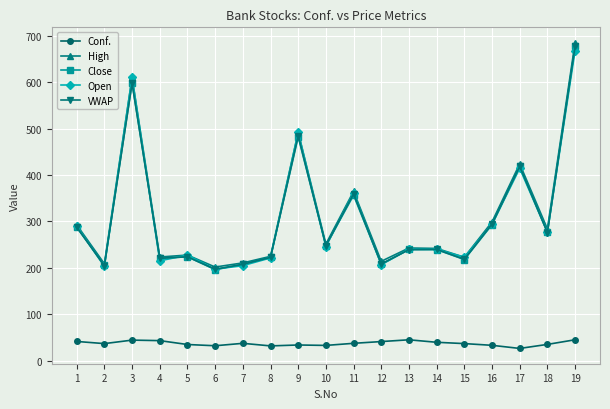

What is the value of the High point at the 3rd from the left?

610.0